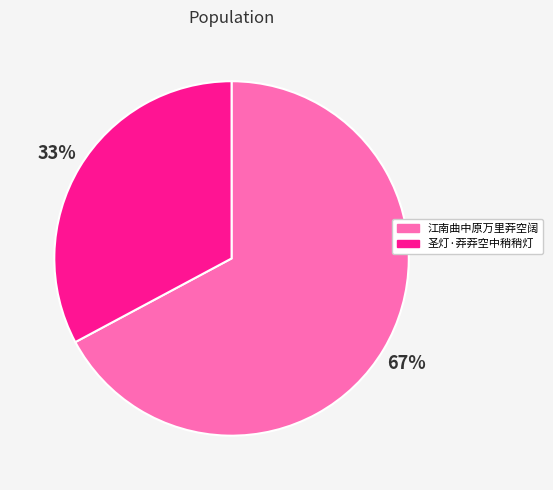

Combined, do 江南曲中原万里莽空阔 and 圣灯·莽莽空中稍稍灯 account for over 50%?

Yes